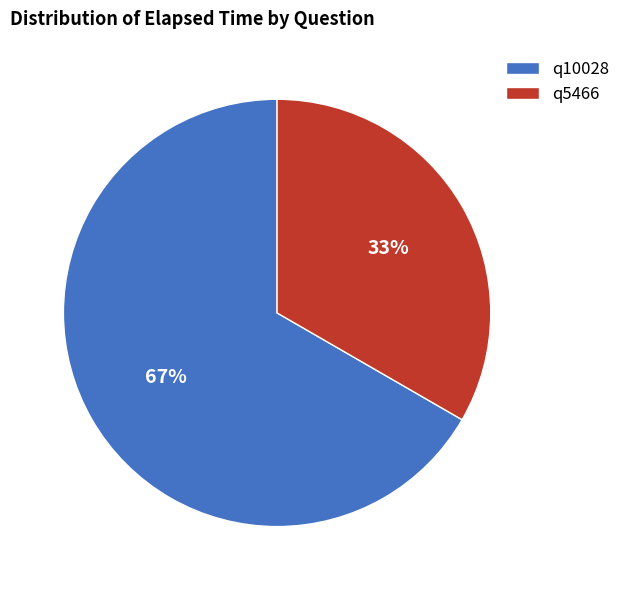

True or false: q5466 accounts for 24% of the total.

False